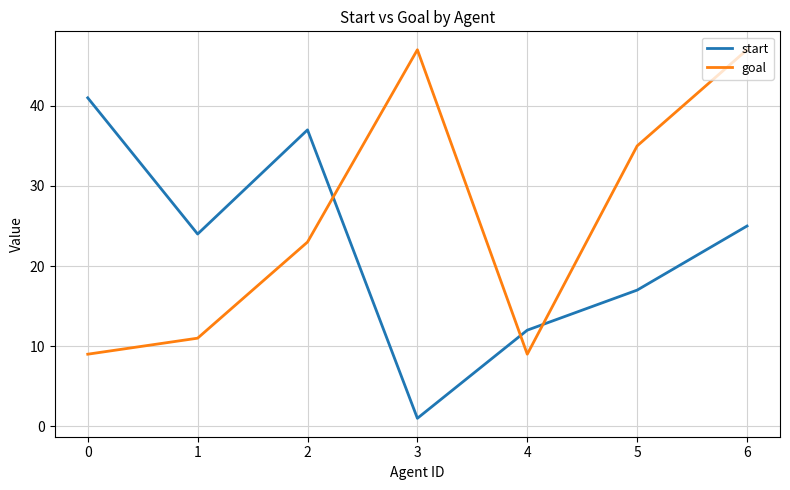

Which series has the largest total across all categories?

goal